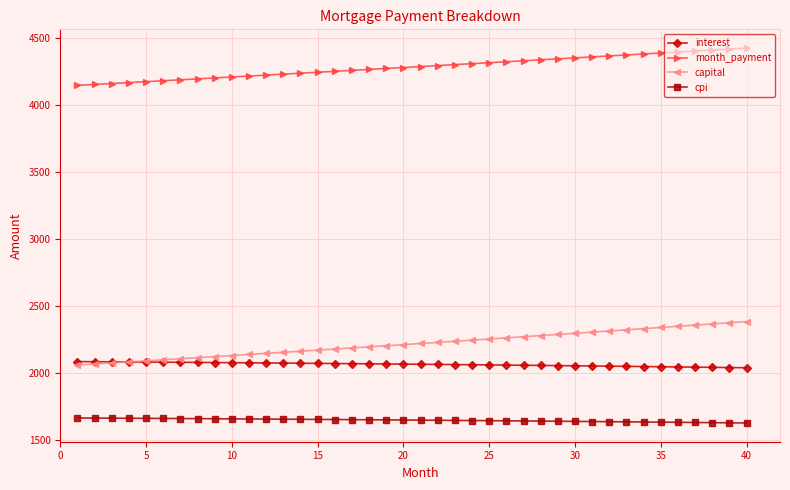

What are all the series names shown in the legend?

interest, month_payment, capital, cpi